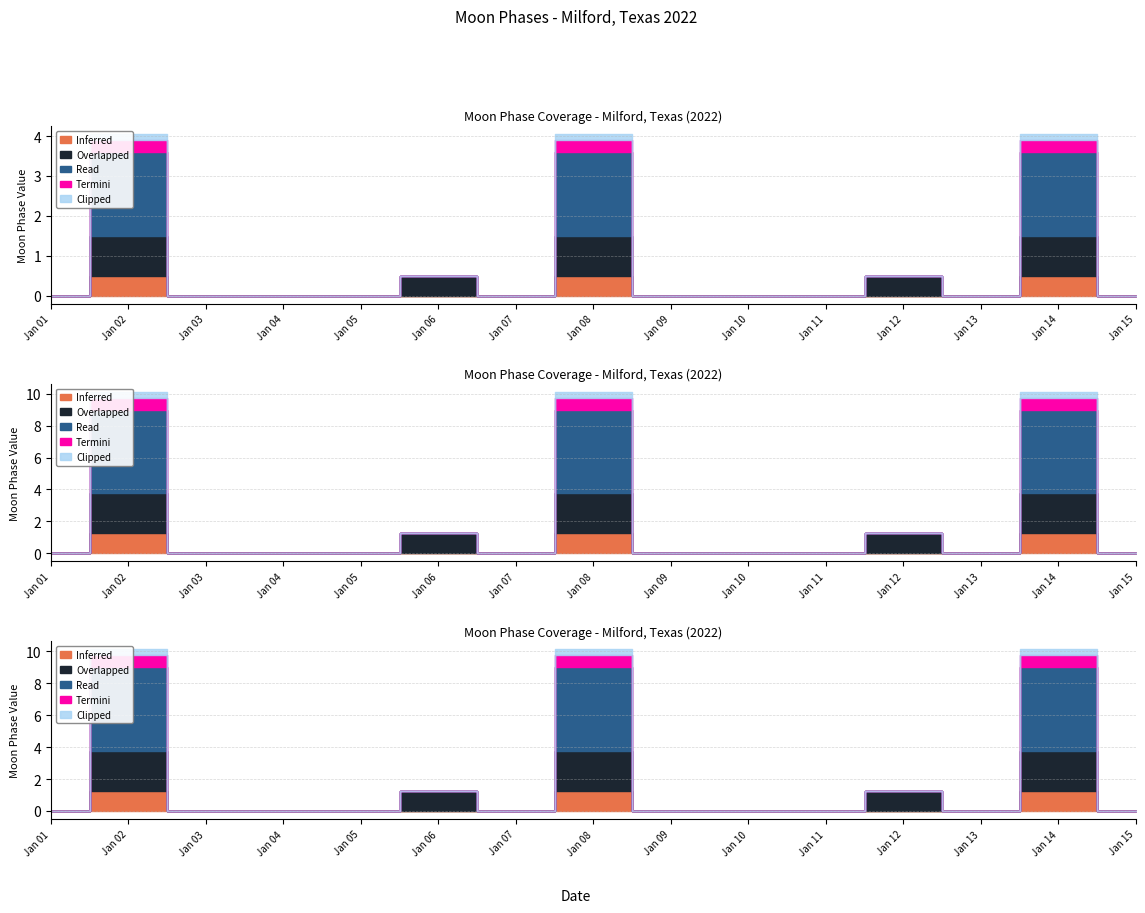

Does the chart have visible grid lines?

Yes